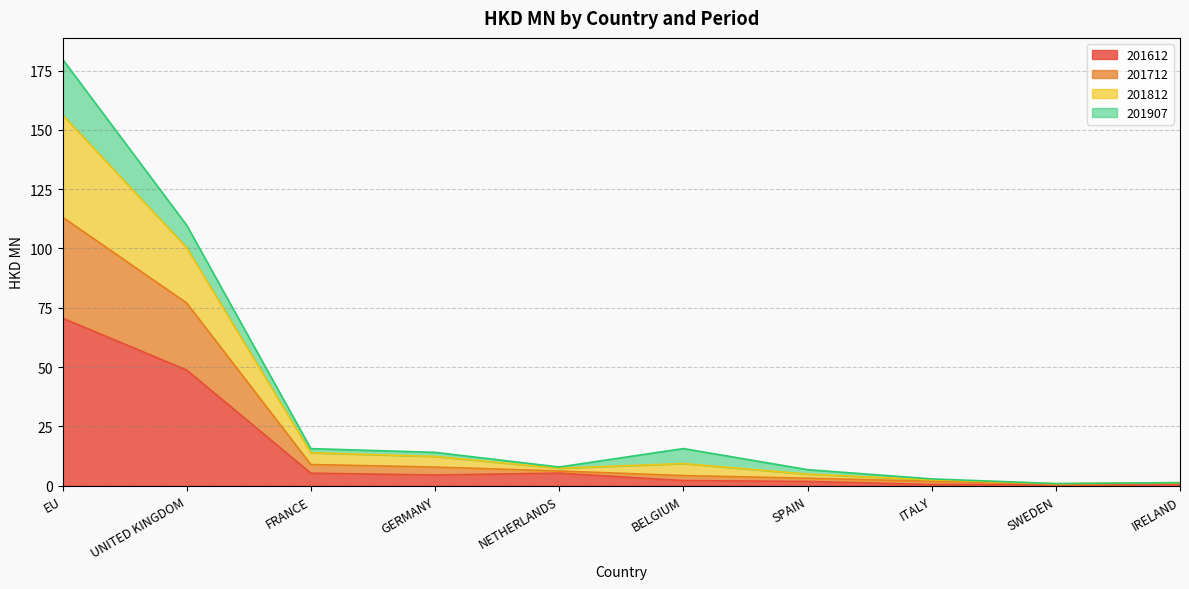

At how many categories does at least one series exceed 152?

1